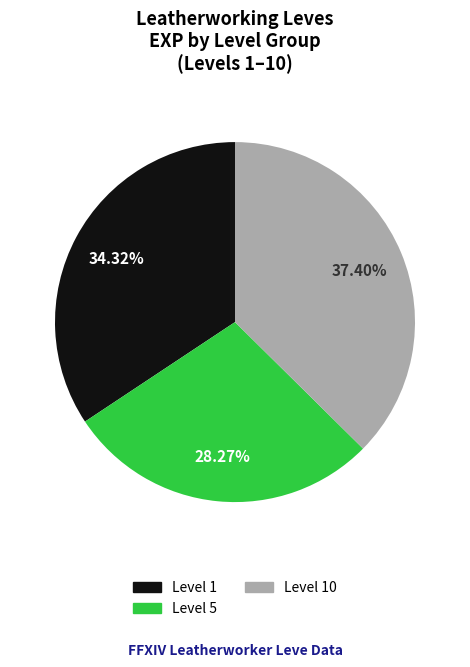

Is there any slice that represents more than half of the pie?

No